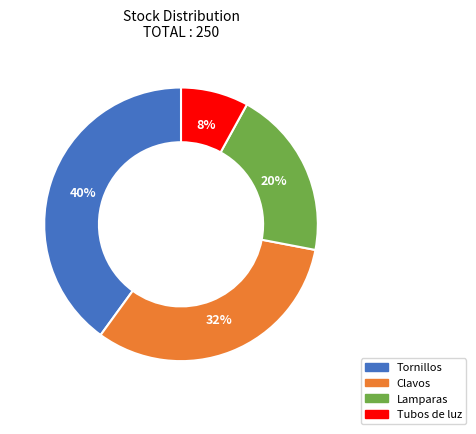

Combined, do Clavos and Lamparas account for over 50%?

Yes